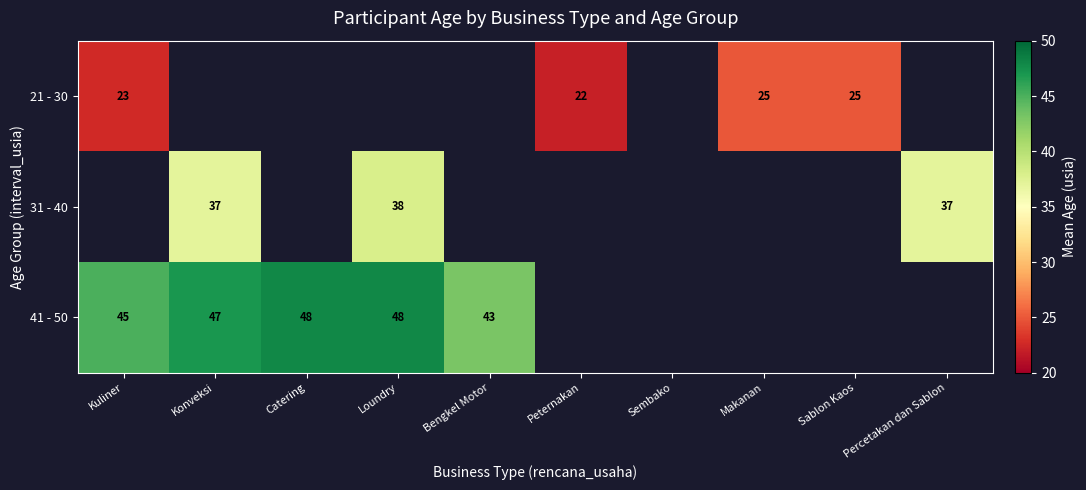

Read the 21 - 30 value at Kuliner.

22.7